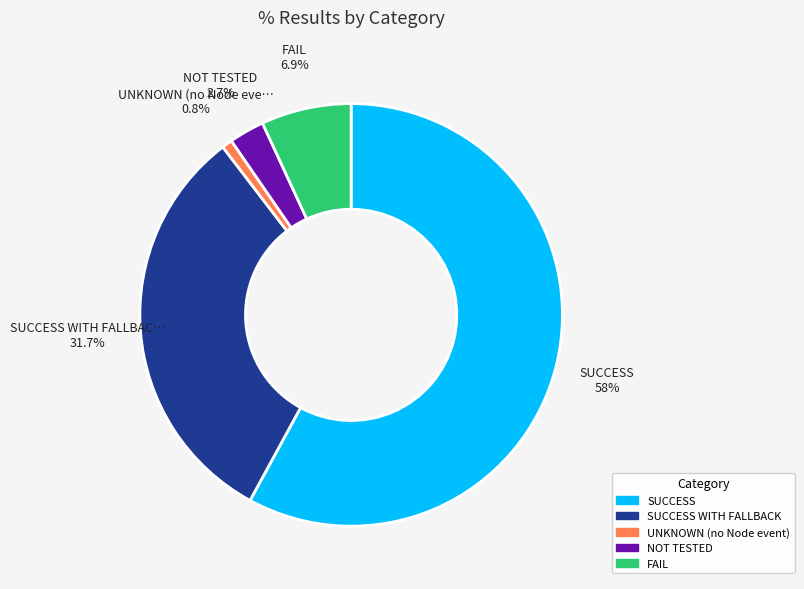

Which category has the smallest portion of the pie?

UNKNOWN (no Node event)